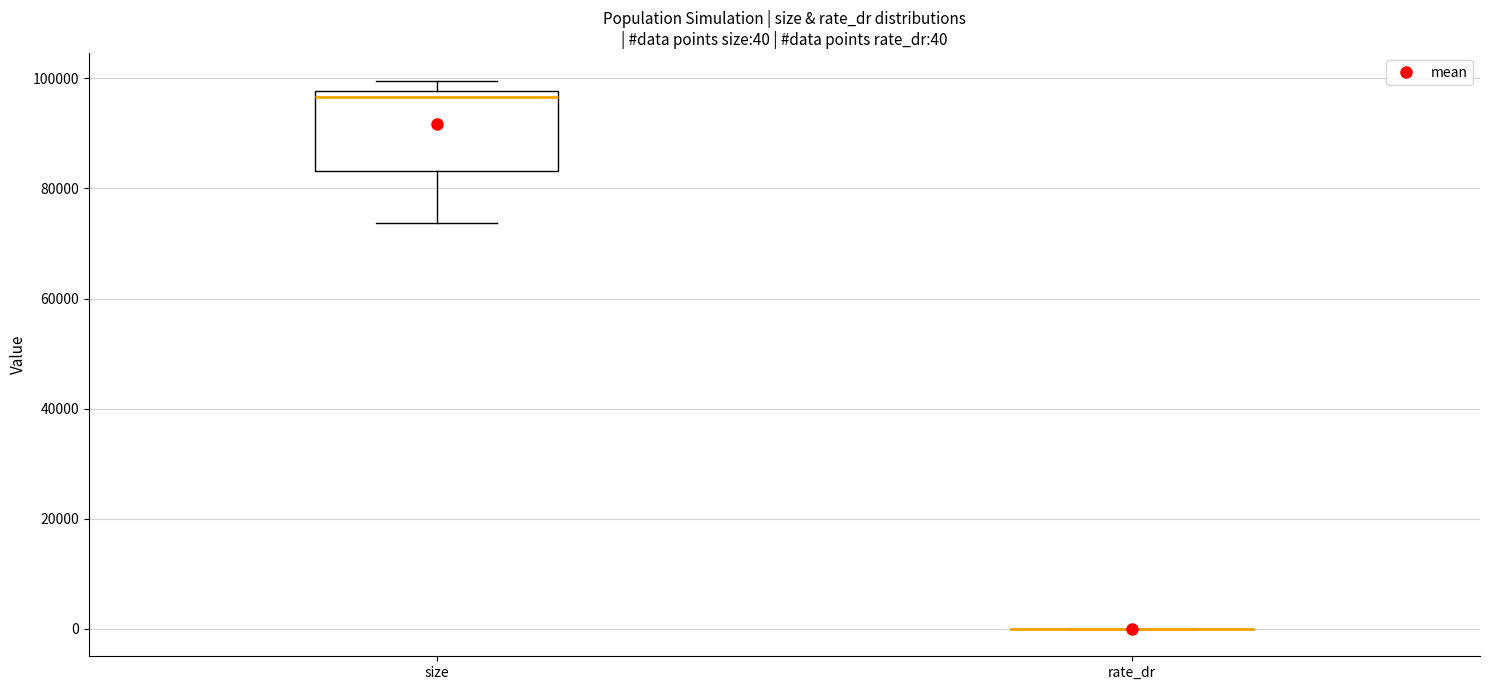

Comparing the boxes themselves (not the whiskers), which one is the tallest?

size